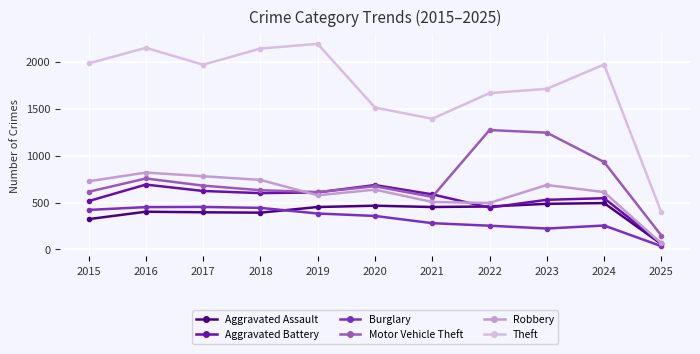

What is the value of the Burglary point at the 7th from the left?

280